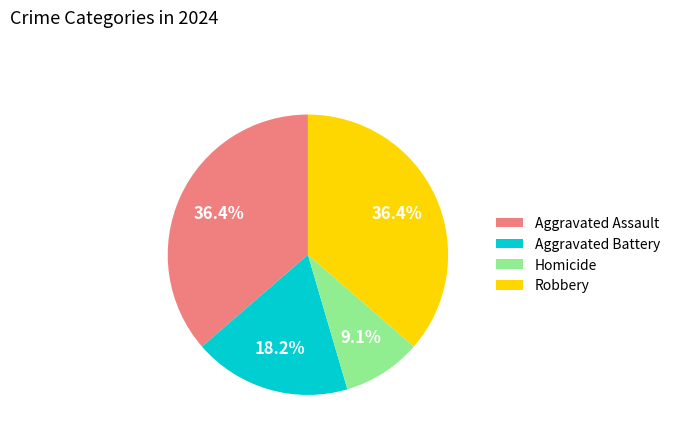

To the nearest percent, what percentage of the pie is Aggravated Battery?

18%